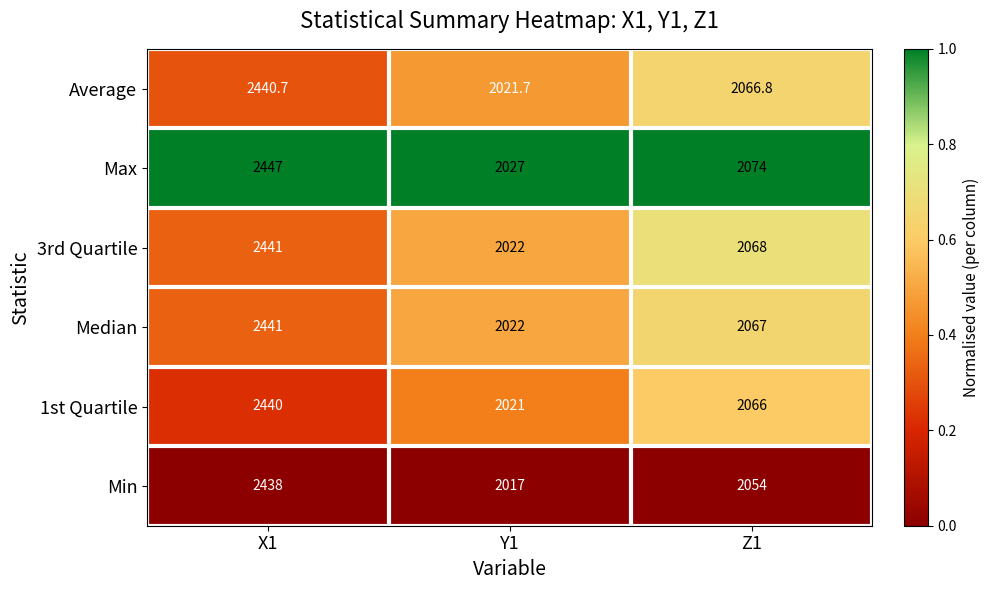

What is the maximum value for Min?

2438.0